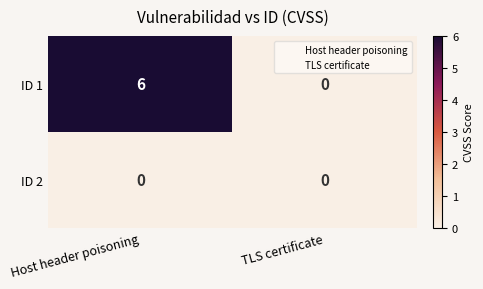

Reading left to right, list all the values displayed in this chart.

ID 1: 6	0
ID 2: 0	0